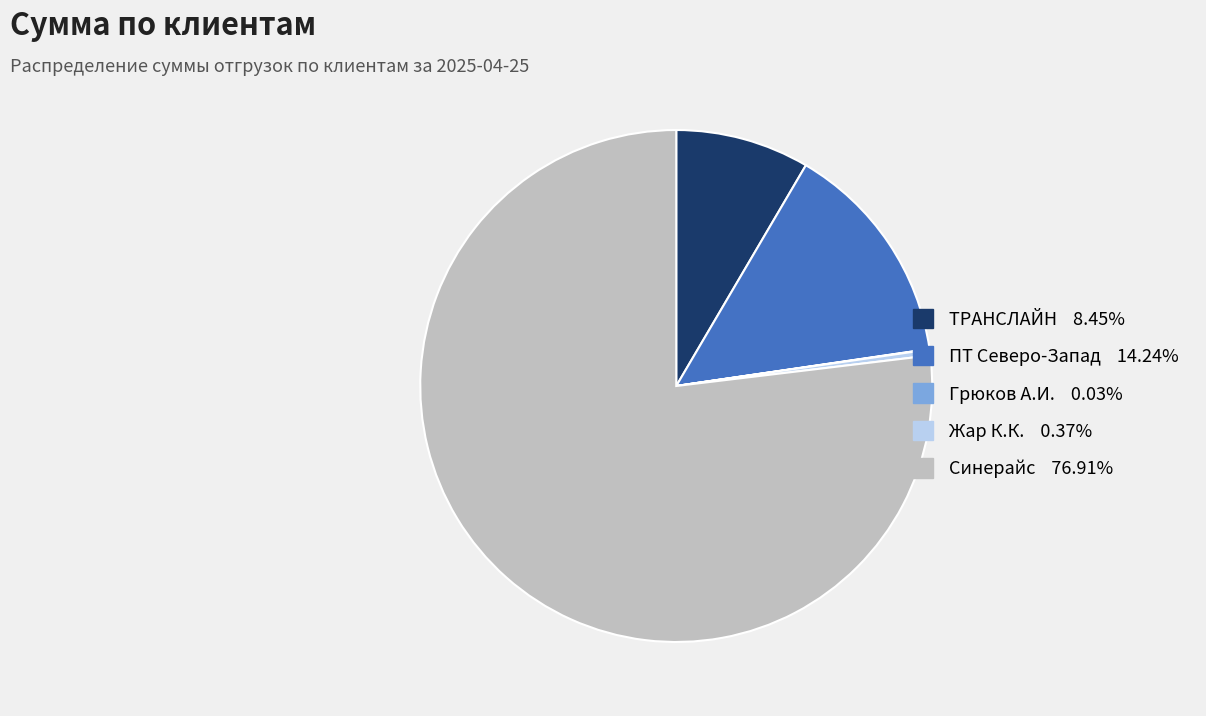

Approximately how many times larger is the value at ТРАНСЛАЙН 8.45% compared to Жар К.К. 0.37%?

22.6